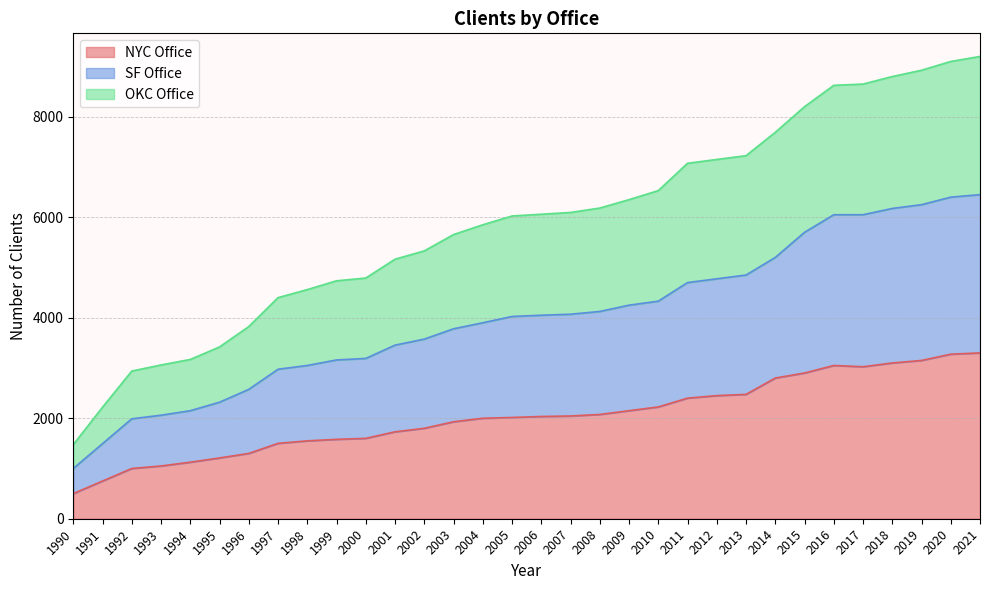

Which category has the lowest value in the NYC Office series?

1990